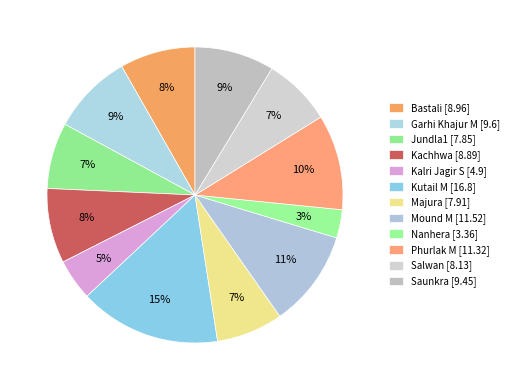

How many segments does this pie chart have?

12